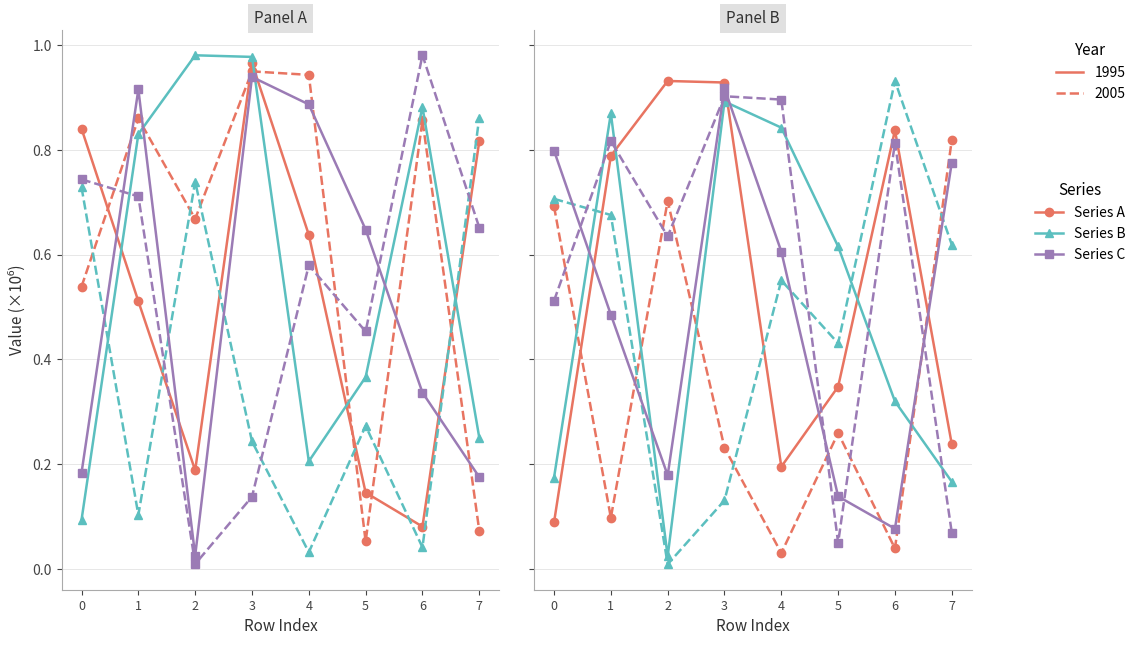

True or false: Series A 2005 has more than 2 interior local peaks.

False